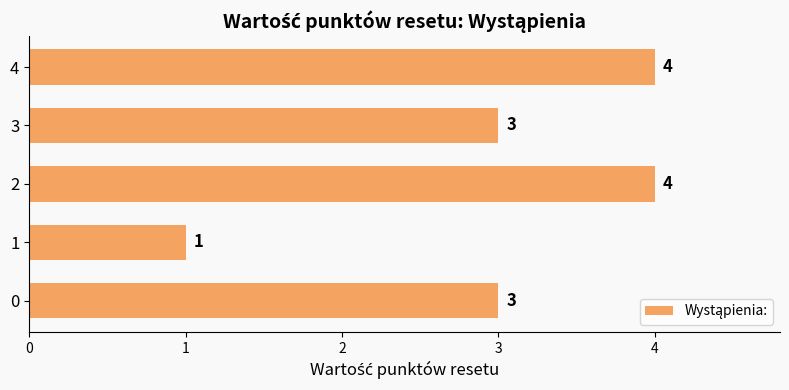

How many data points are less than 3?

1